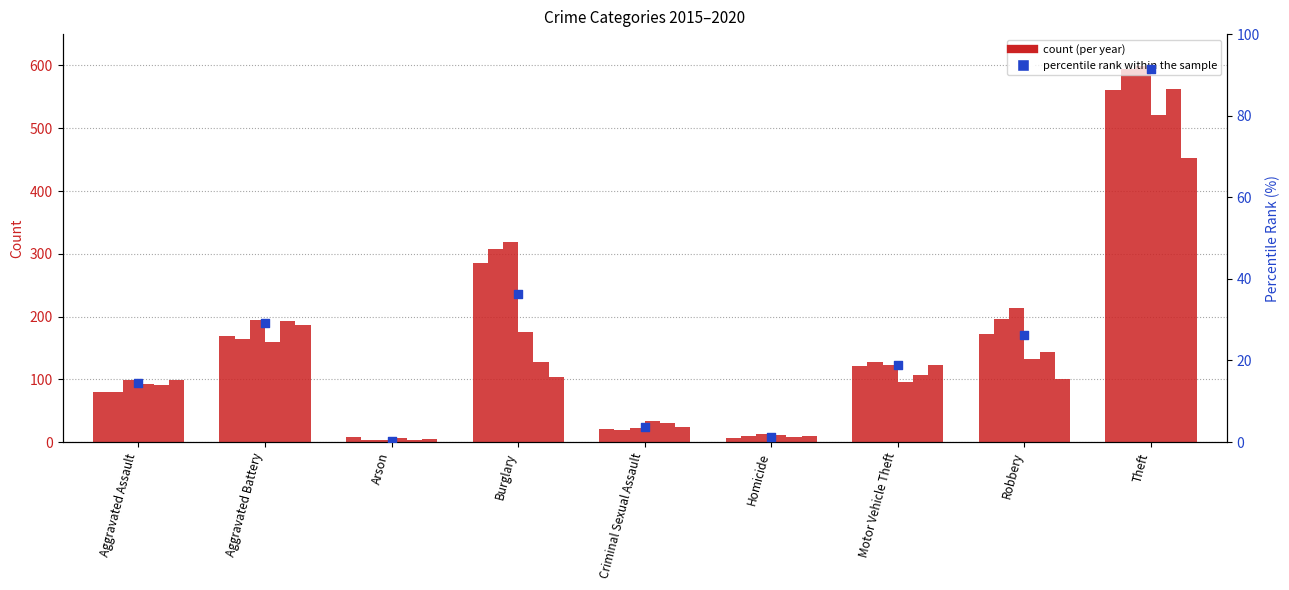

Between Homicide and Theft, which is larger?

Theft